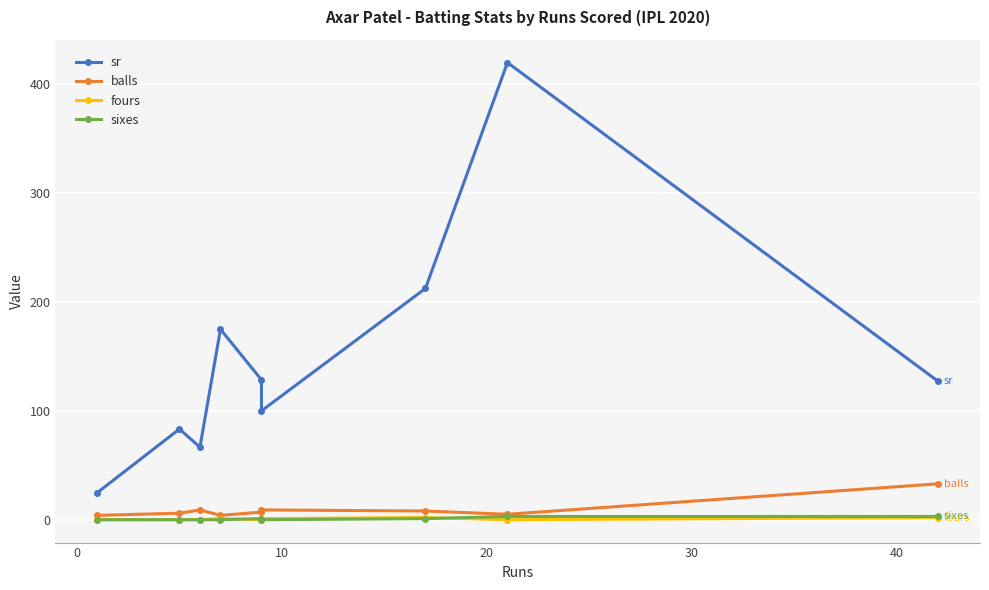

Reading left to right, list all the values displayed in this chart.

sr: 25.0	83.3	66.7	175.0	128.6	100.0	212.5	420.0	127.3
balls: 4.0	6.0	9.0	4.0	7.0	9.0	8.0	5.0	33.0
fours: 0.0	0.0	0.0	1.0	0.0	1.0	2.0	0.0	2.0
sixes: 0.0	0.0	0.0	0.0	1.0	0.0	1.0	3.0	3.0